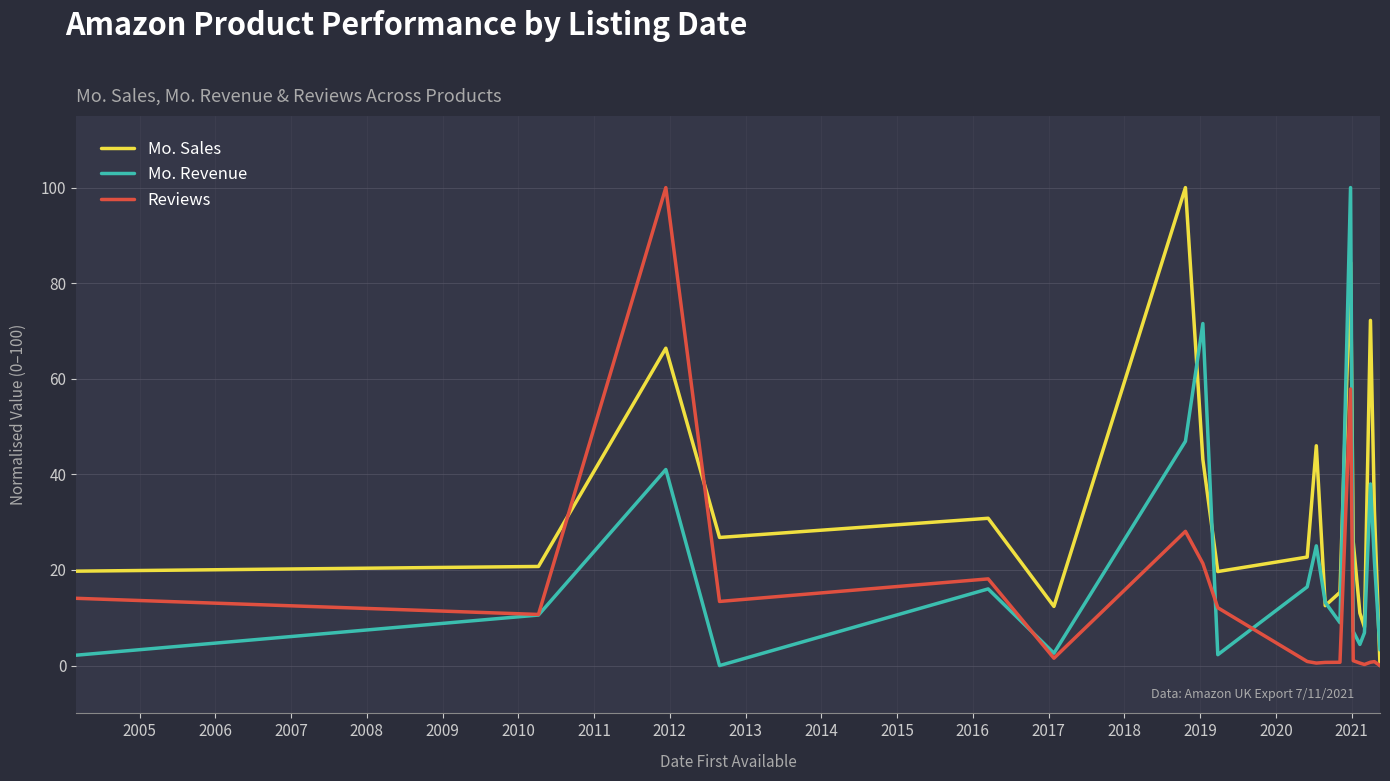

List the series in order of their overall mean, lowest first.

Reviews, Mo. Revenue, Mo. Sales